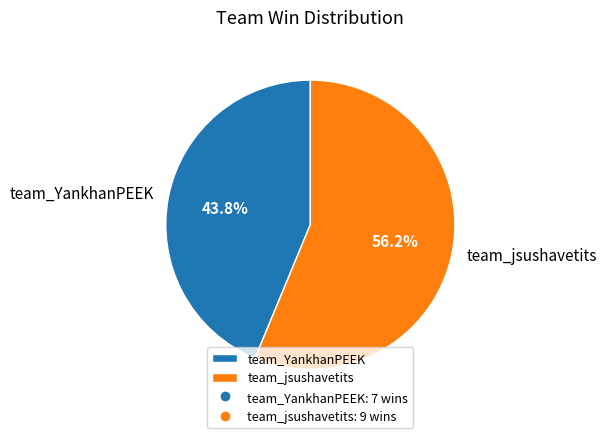

Which slice is the largest?

team_jsushavetits